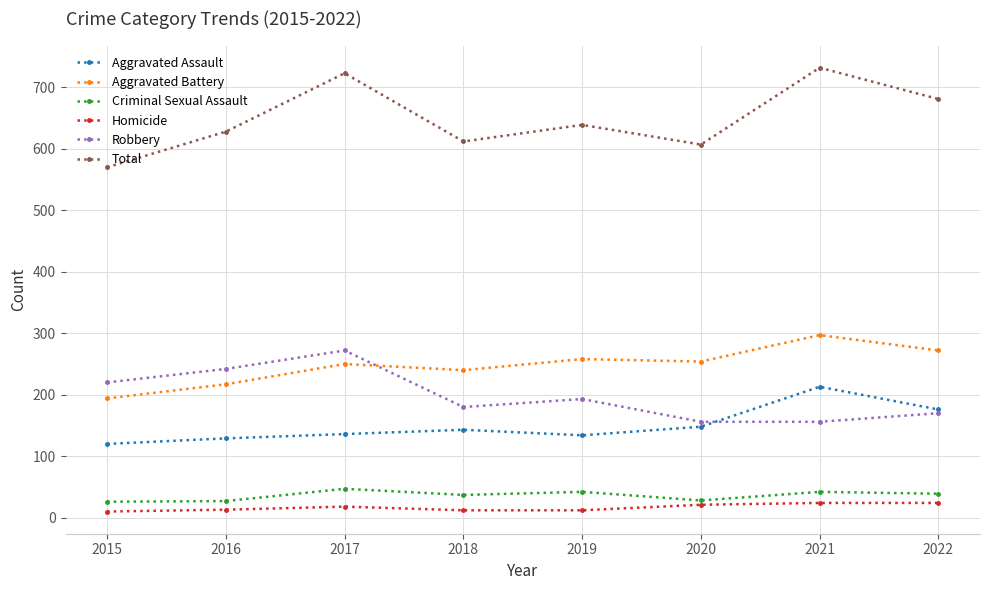

At which category does Criminal Sexual Assault reach its first local peak?

2017